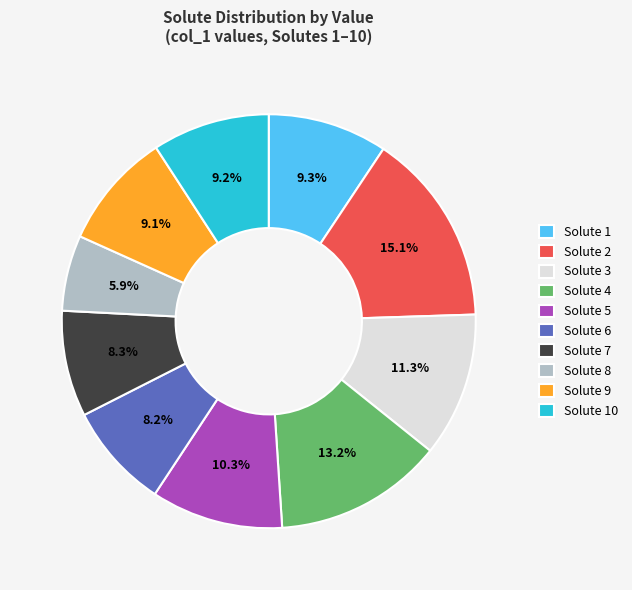

True or false: Solute 6 accounts for 1% of the total.

False